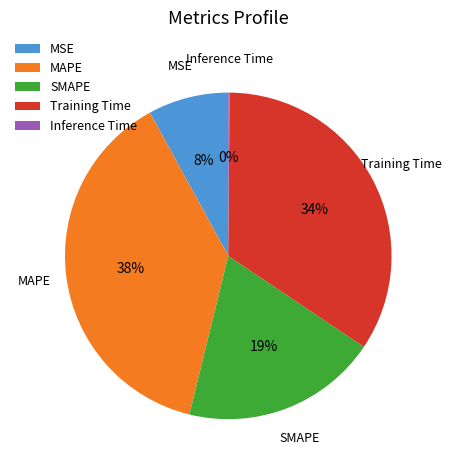

What is the largest slice in the pie chart?

MAPE